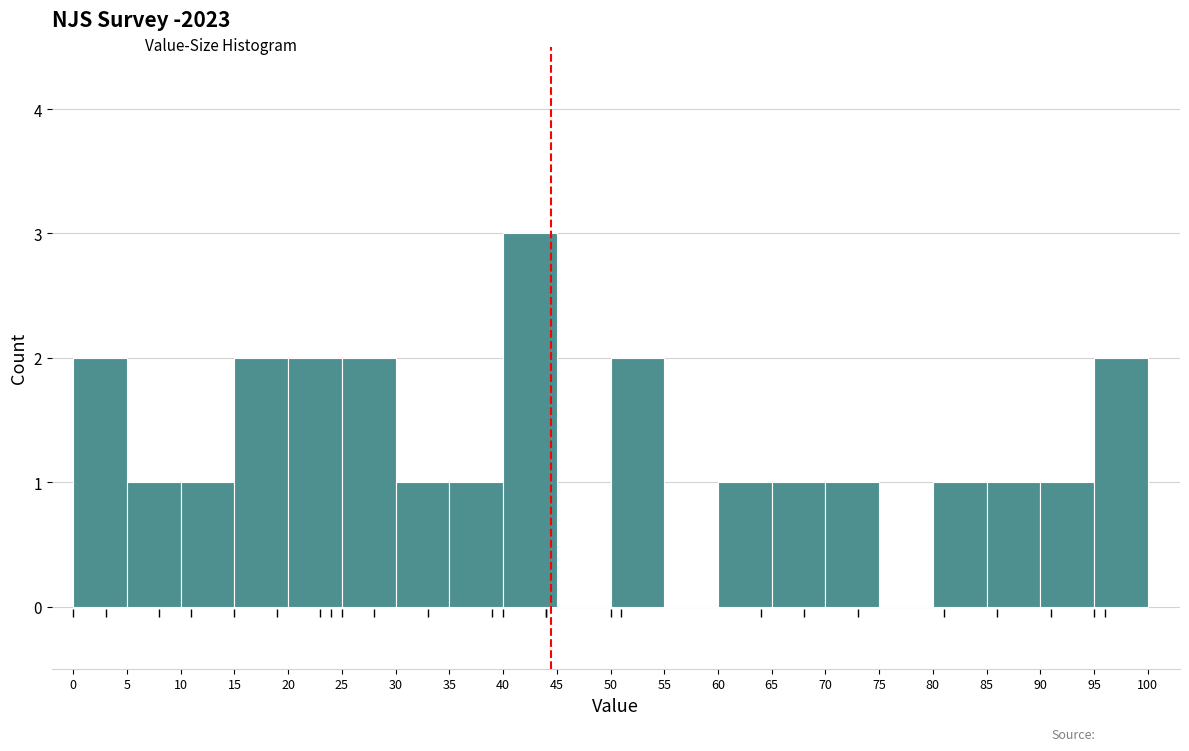

Reading left to right, transcribe this chart: for each bar, give the range it covers on the x-axis and its height. The values are not printed on the chart, so give them approximately, as read against the axis.

0 to 5: 2
5 to 10: 1
10 to 15: 1
15 to 20: 2
20 to 25: 2
25 to 30: 2
30 to 35: 1
35 to 40: 1
40 to 45: 3
45 to 50: 0
50 to 55: 2
55 to 60: 0
60 to 65: 1
65 to 70: 1
70 to 75: 1
75 to 80: 0
80 to 85: 1
85 to 90: 1
90 to 95: 1
95 to 100: 2